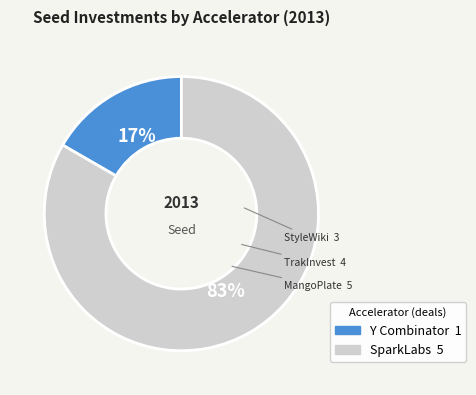

To the nearest percent, what is the average slice percentage?

50%